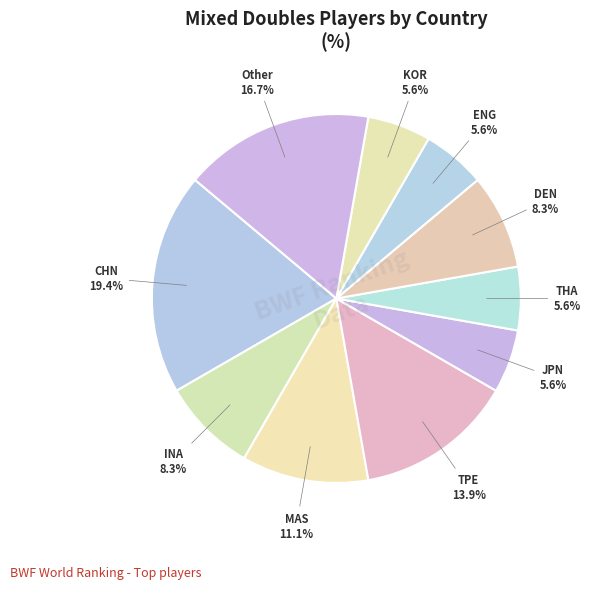

How many segments does this pie chart have?

10